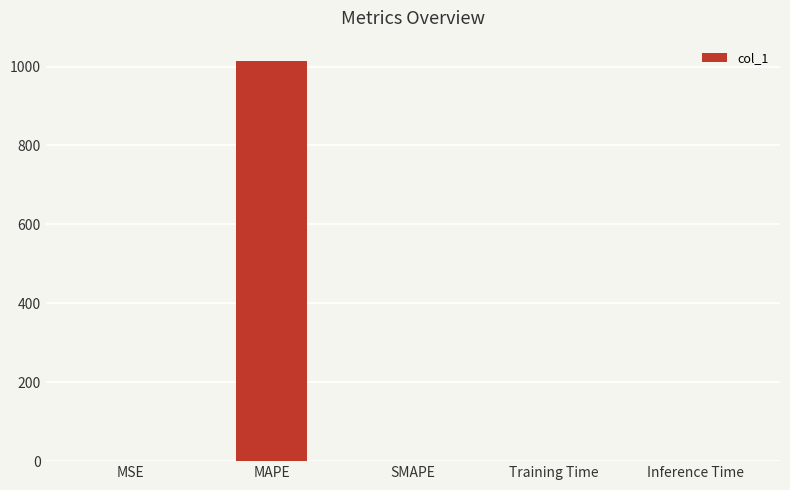

Are the bars grouped side by side (vs. stacked)?

No